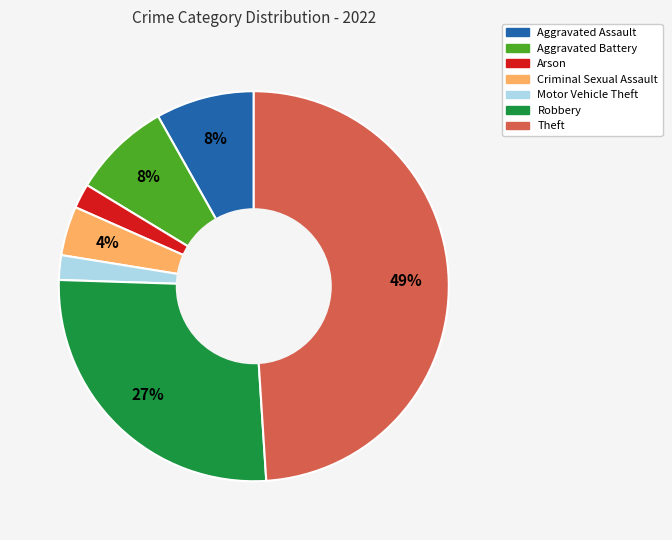

To the nearest percent, what is the combined percentage of Criminal Sexual Assault and Aggravated Battery?

12%